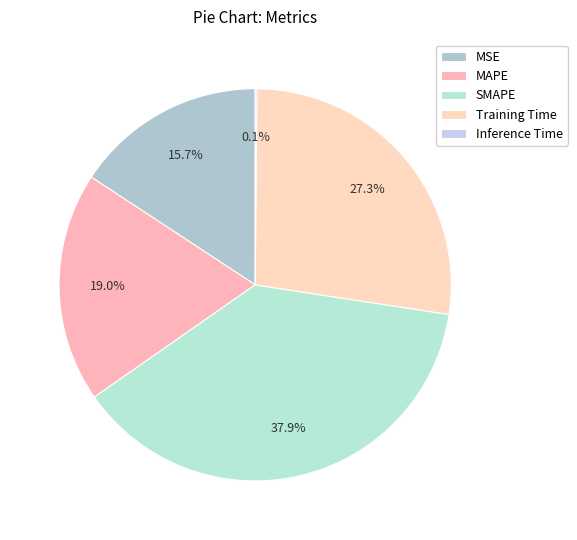

What is the largest slice in the pie chart?

SMAPE